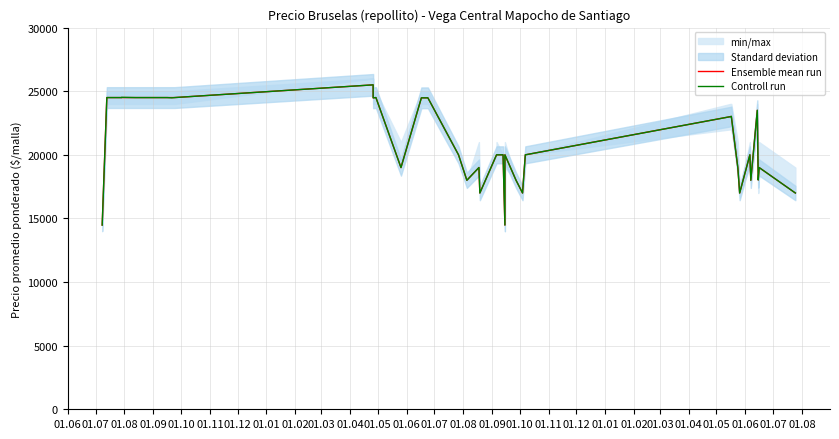

What is the total value across all series at 01.02?

48980